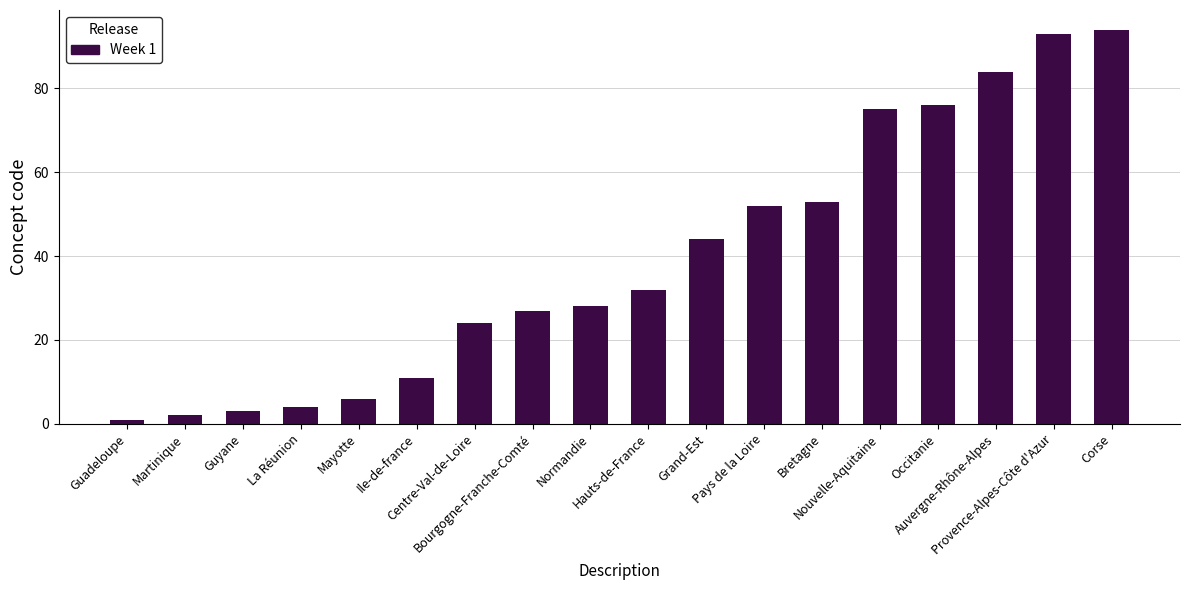

Reading left to right, extract all data points from this chart.

Guadeloupe=1	Martinique=2	Guyane=3	La Réunion=4	Mayotte=6	Ile-de-france=11	Centre-Val-de-Loire=24	Bourgogne-Franche-Comté=27	Normandie=28	Hauts-de-France=32	Grand-Est=44	Pays de la Loire=52	Bretagne=53	Nouvelle-Aquitaine=75	Occitanie=76	Auvergne-Rhône-Alpes=84	Provence-Alpes-Côte d'Azur=93	Corse=94